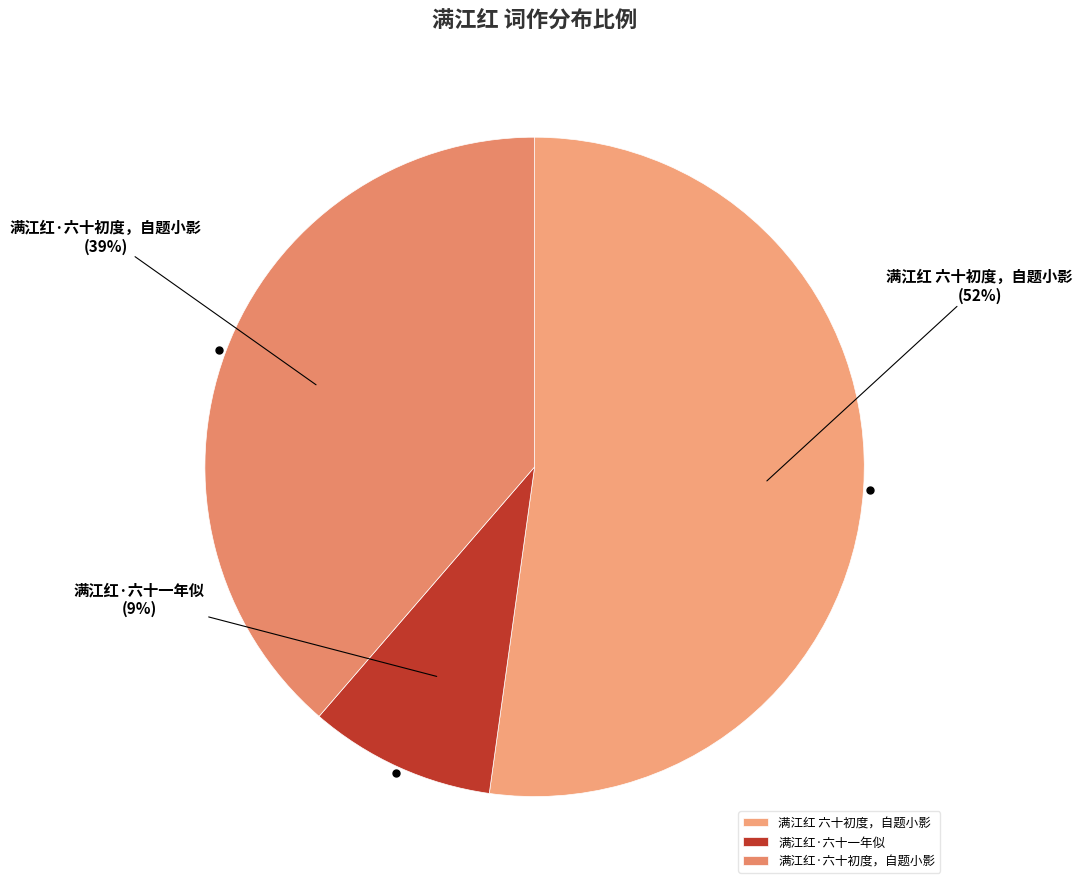

How many segments does this pie chart have?

3